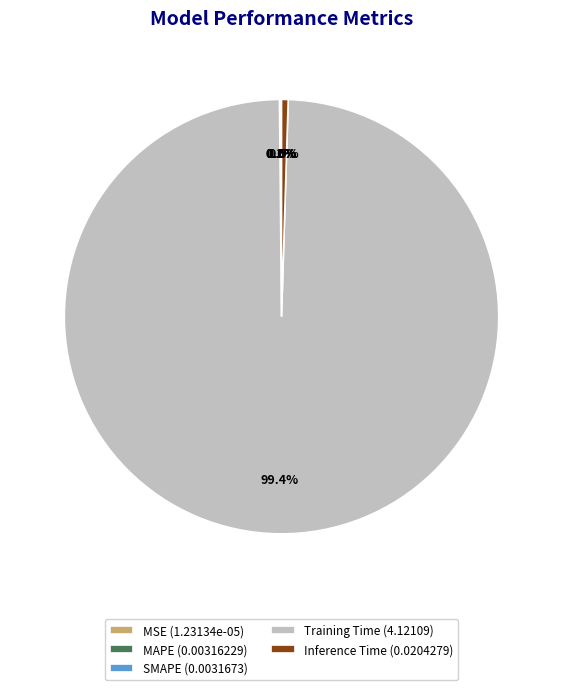

Is there a majority slice in this chart?

Yes